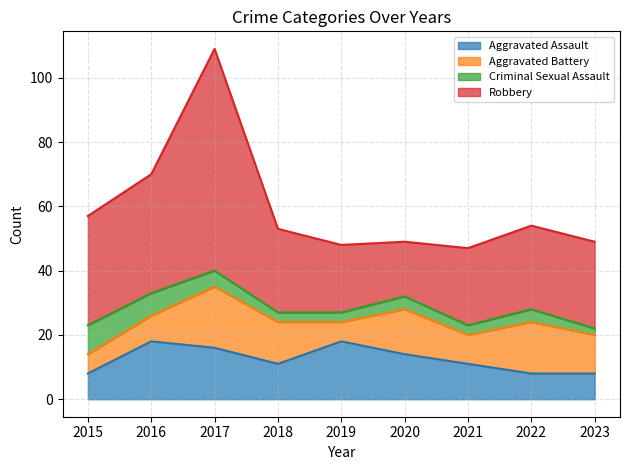

Does the chart have visible grid lines?

Yes